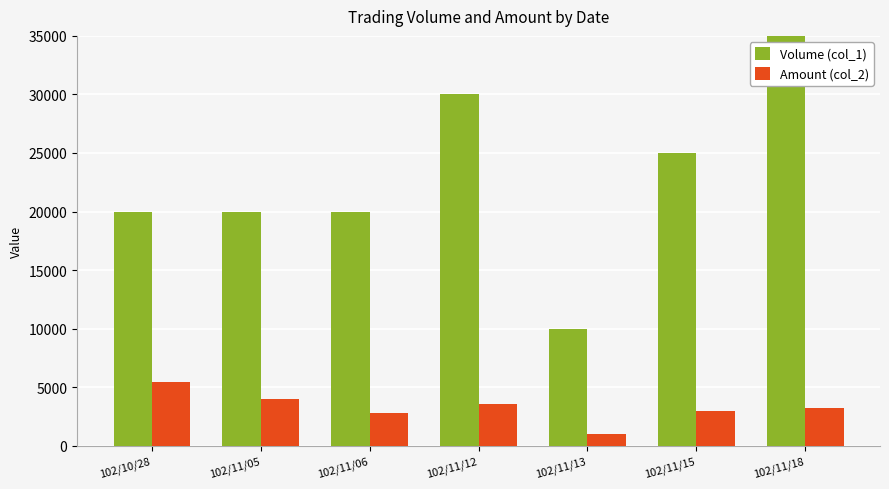

Is it true that Volume (col_1) equals 20000 at 102/11/06?

True